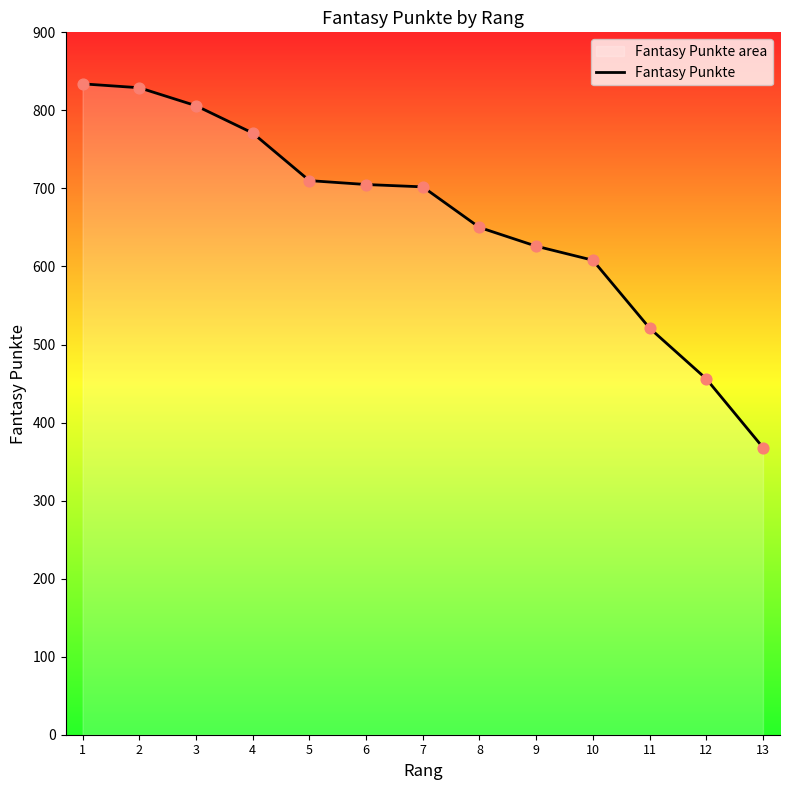

Which has a higher value, 5 or 6?

5